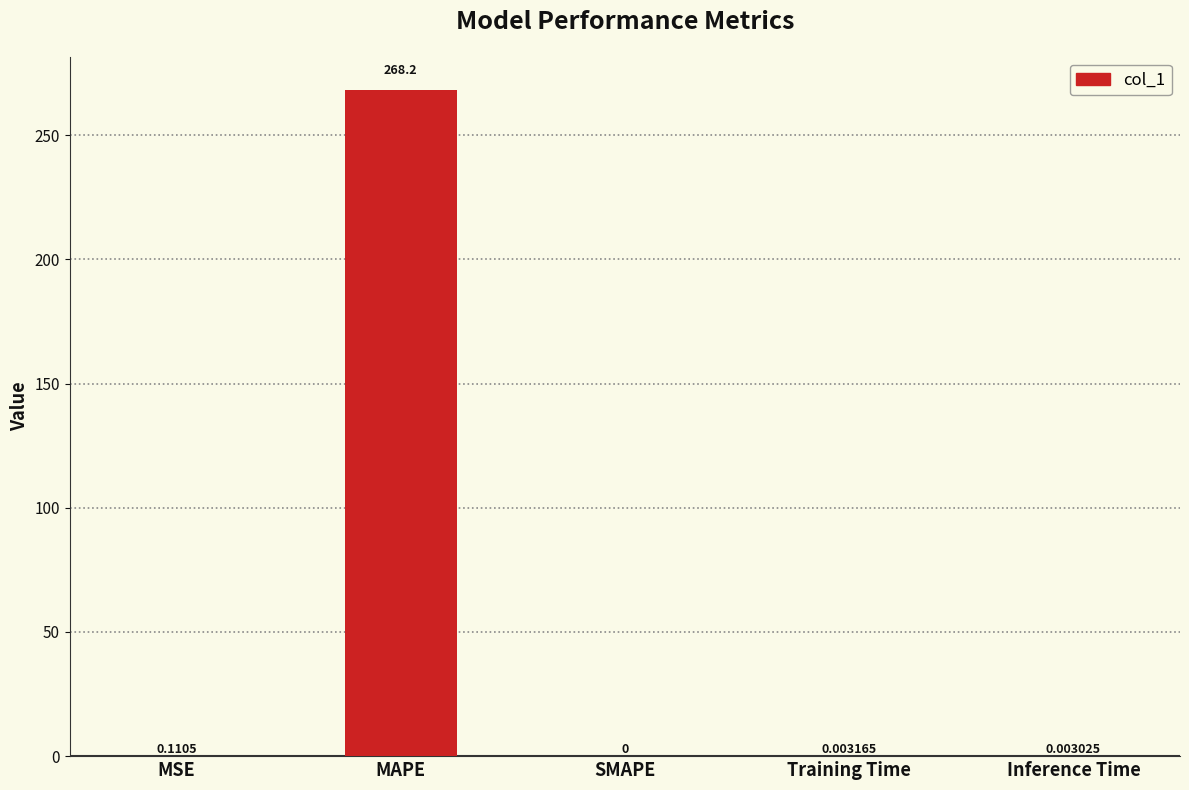

How many data points are above 0?

4